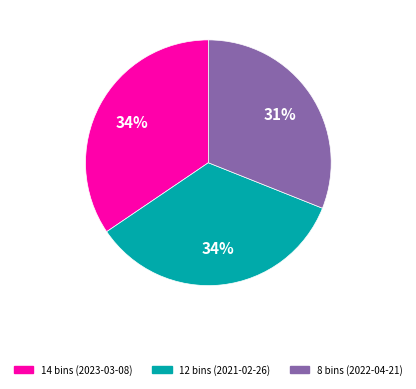

To the nearest percent, what is the combined percentage of 8 bins (2022-04-21) and 12 bins (2021-02-26)?

66%